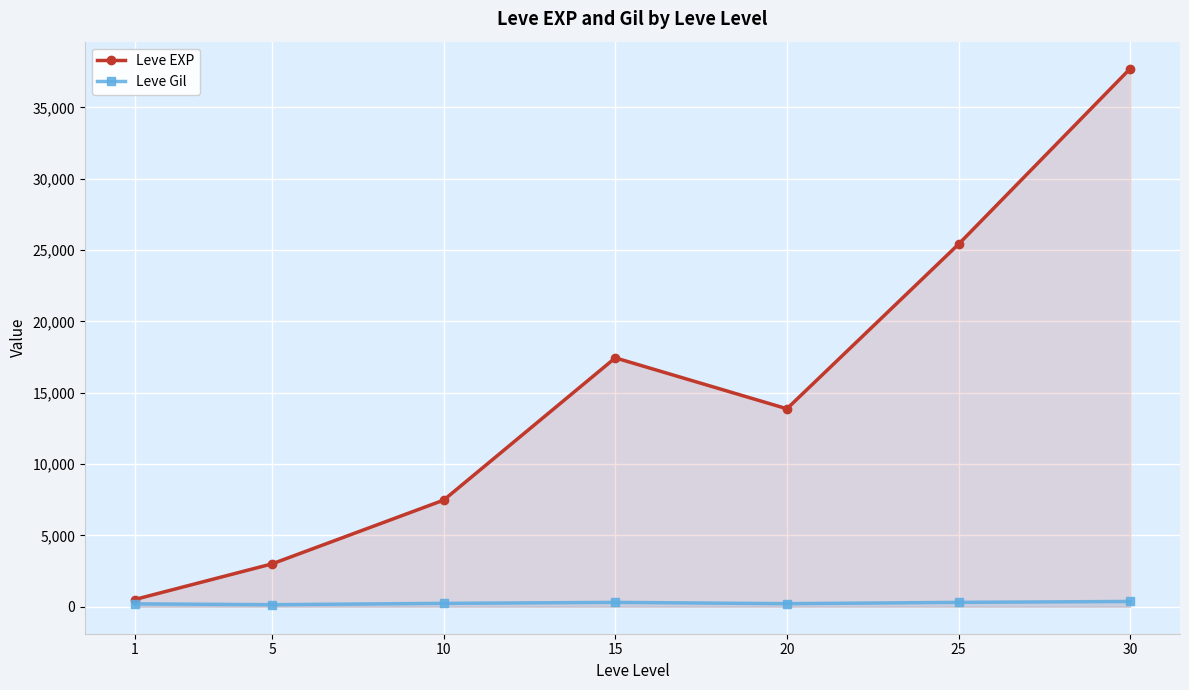

At which category does Leve EXP reach its first local valley?

20